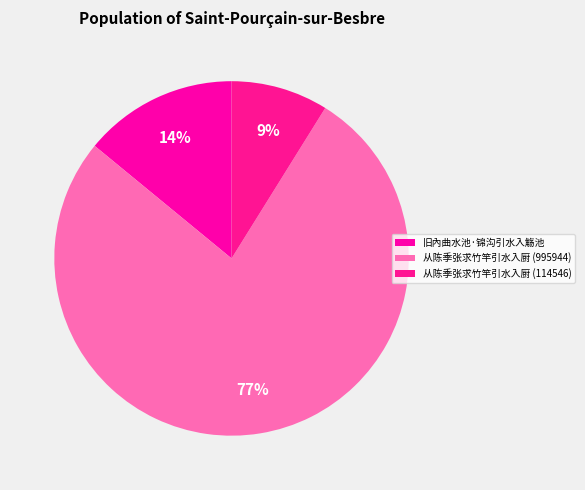

True or false: 从陈季张求竹竿引水入厨 (114546) accounts for 1% of the total.

False